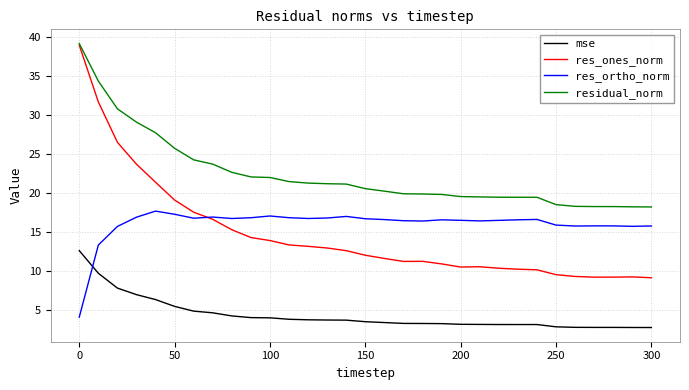

What is the maximum value for mse?

12.6